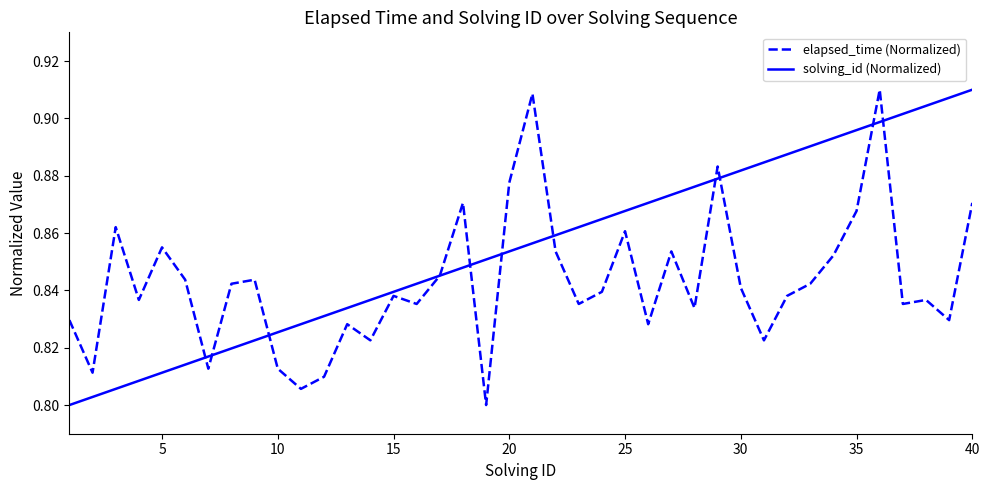

List the series in order of their overall mean, lowest first.

elapsed_time (Normalized), solving_id (Normalized)